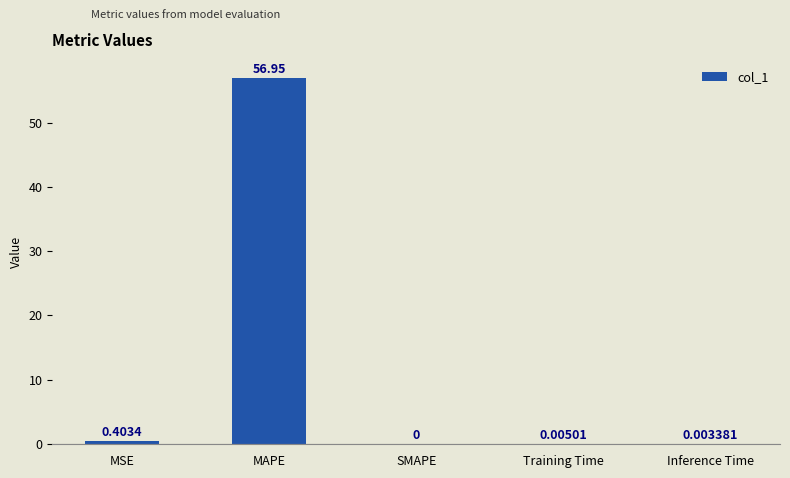

Which label corresponds to the largest value in the chart?

MAPE